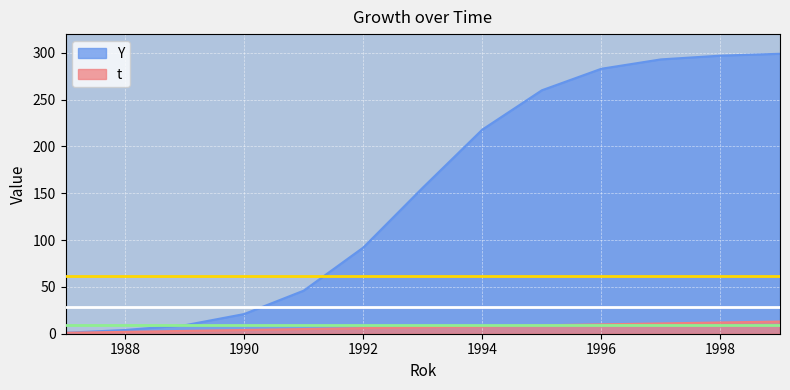

What value does the t series have at 1991, to the nearest 5?

5